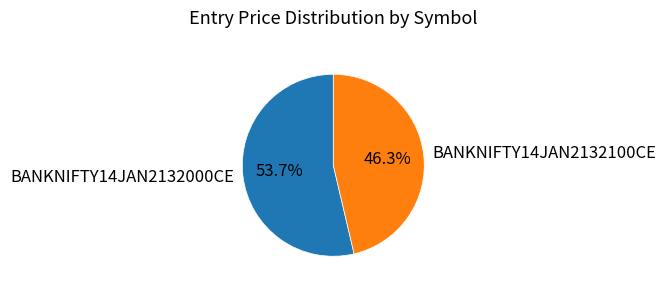

Between BANKNIFTY14JAN2132000CE and BANKNIFTY14JAN2132100CE, which is larger?

BANKNIFTY14JAN2132000CE